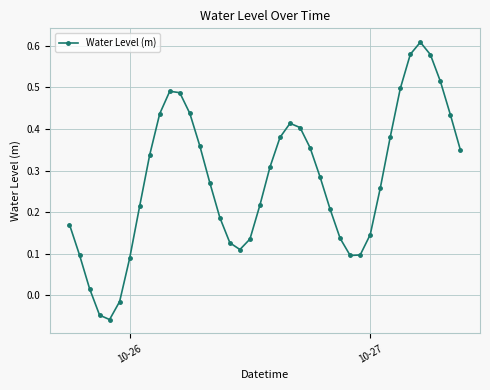

How many interior local valleys (lower than both neighbors) does the data have?

3